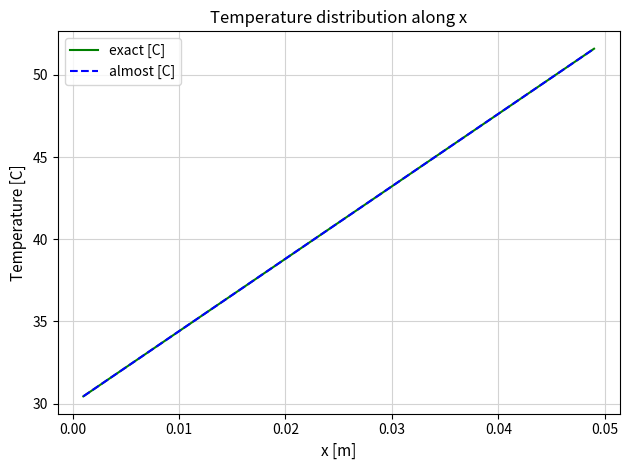

What is the greatest value displayed?

51.6